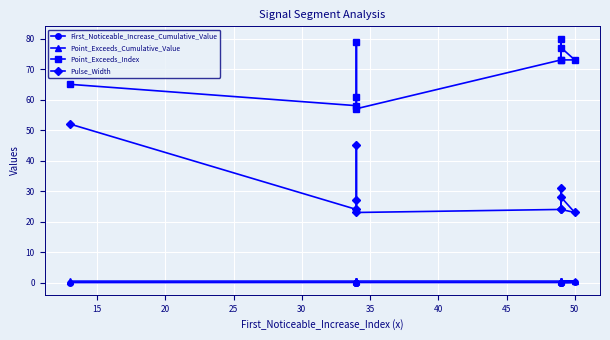

How many interior local peaks does the Pulse_Width series have?

2